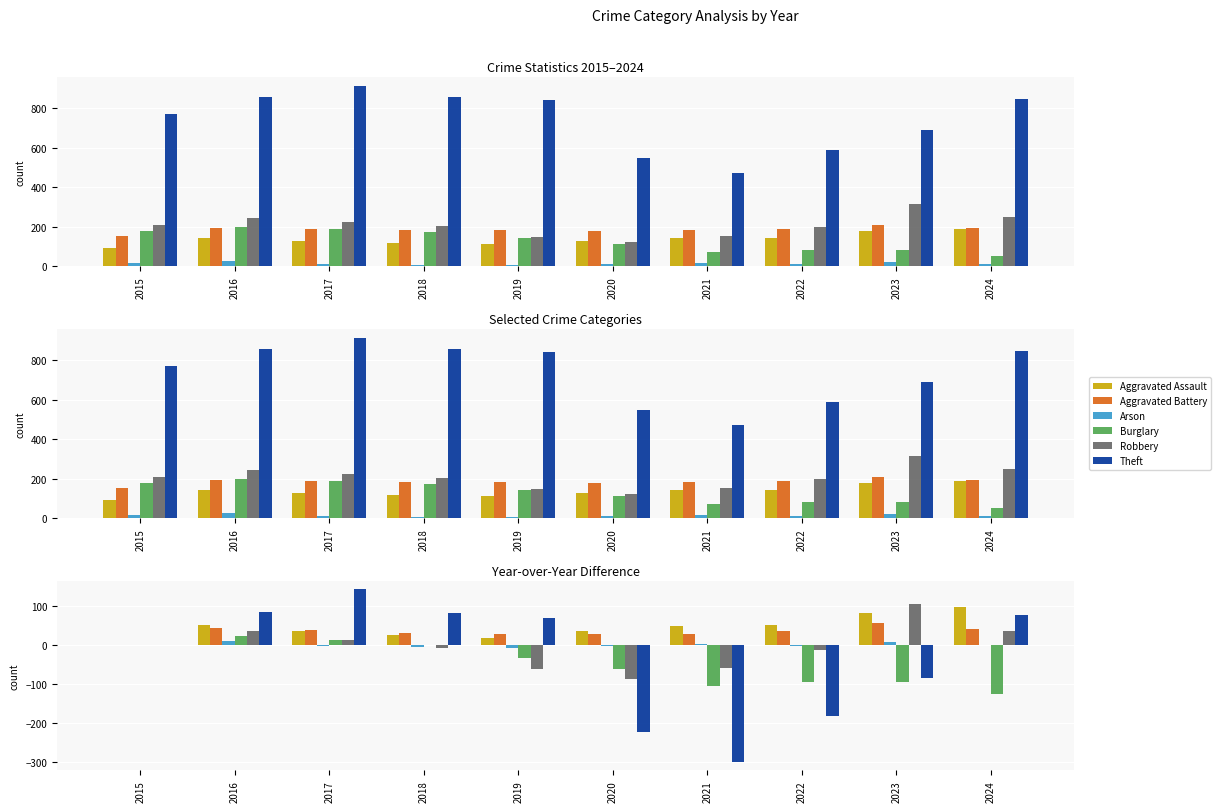

At how many categories does at least one series exceed -137?

10